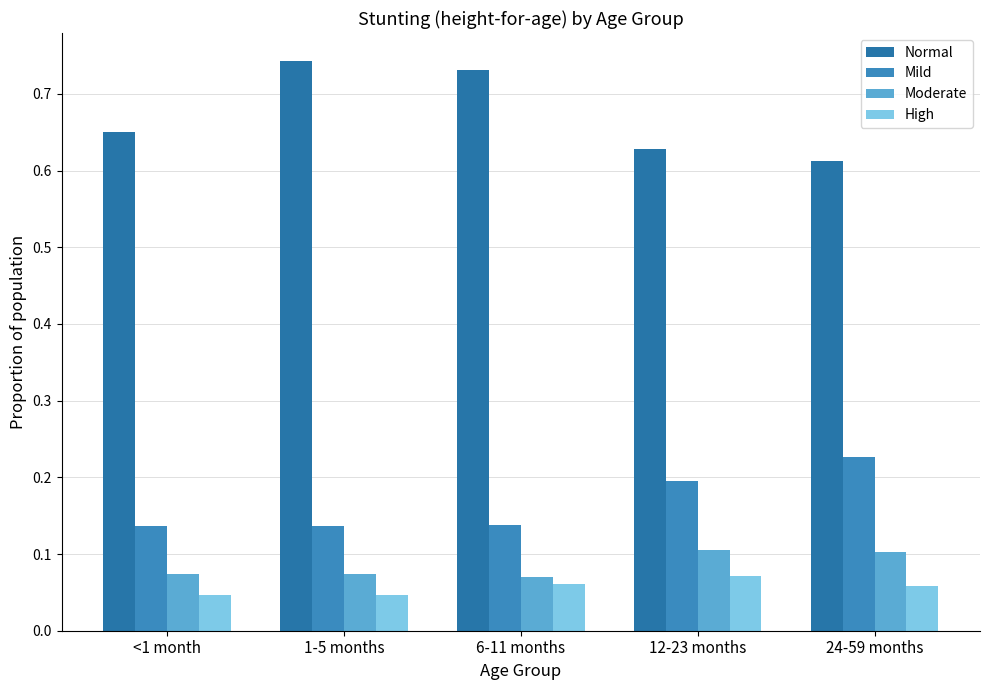

How many bars are there in each group?

4